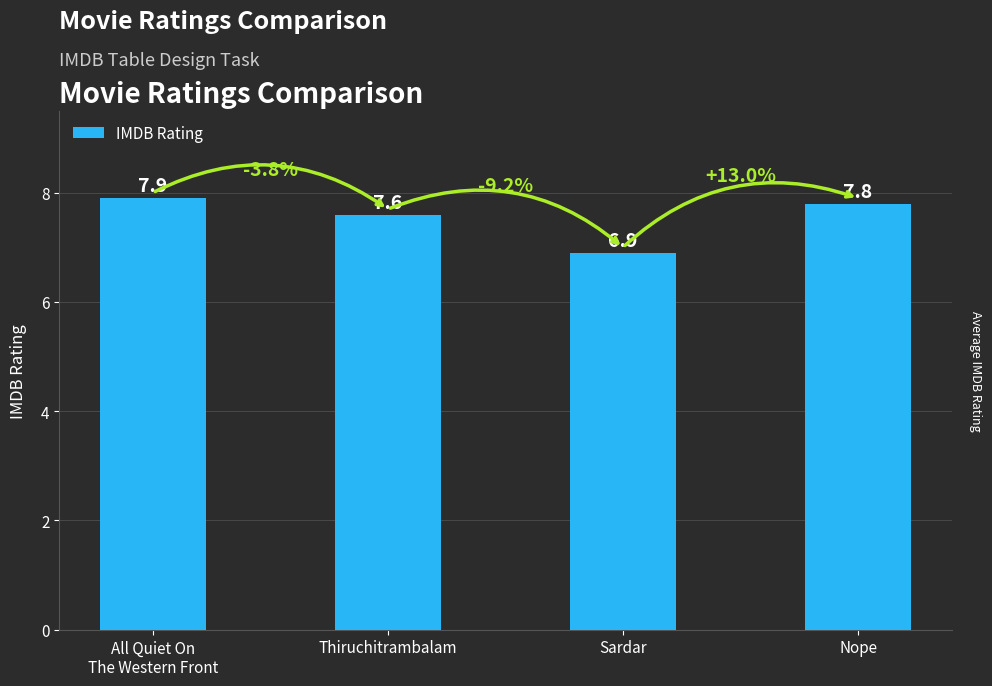

At which category does the chart reach its minimum across all series?

Sardar